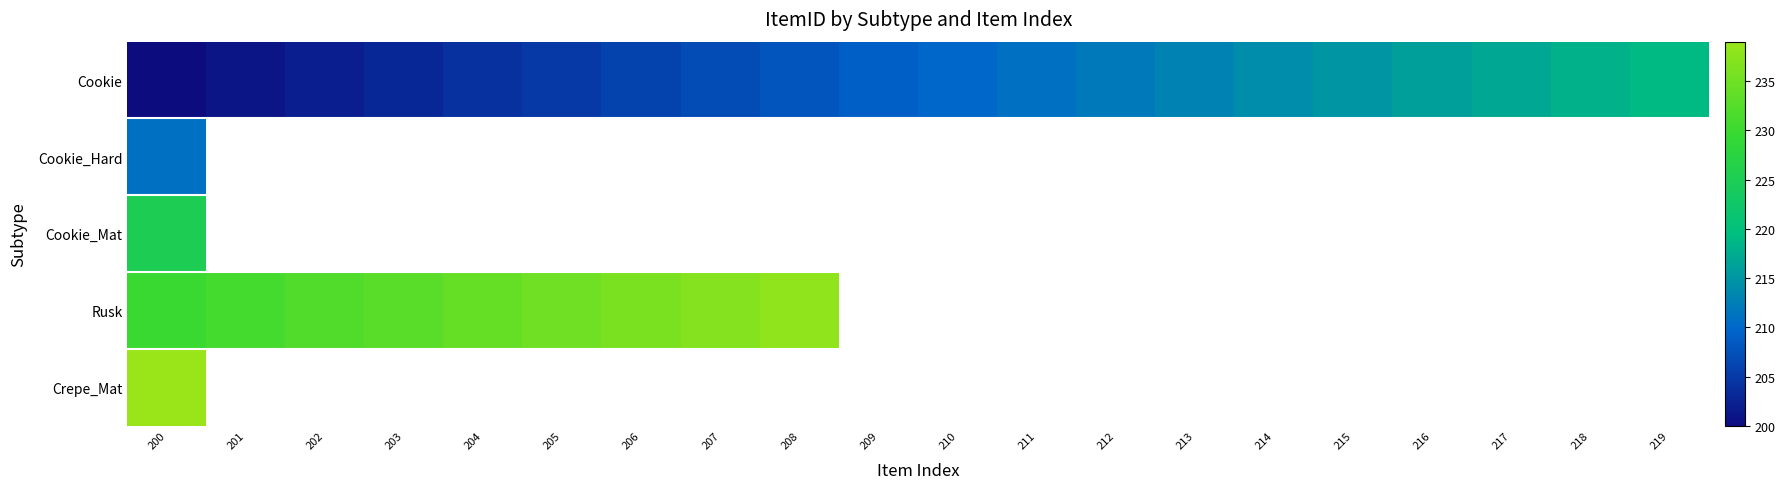

Between 212 and 216, which series saw the biggest shift?

Cookie